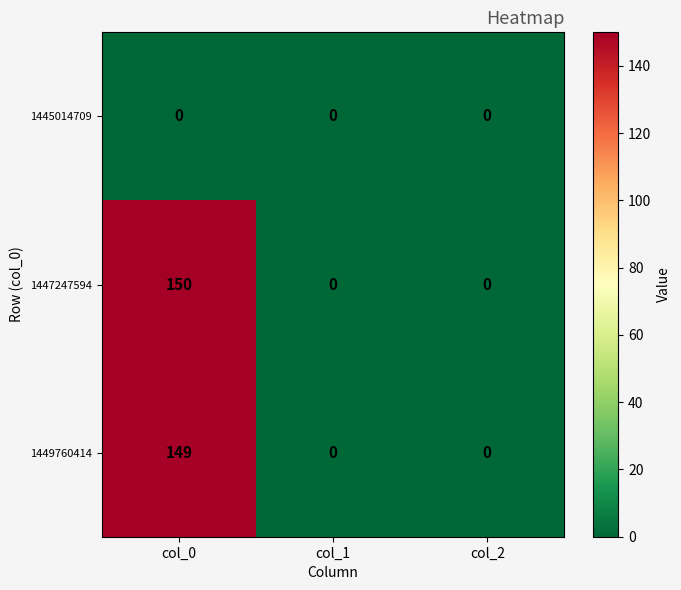

Reading left to right, extract all data points from this chart.

1445014709: 0	0	0
1447247594: 150	0	0
1449760414: 149	0	0